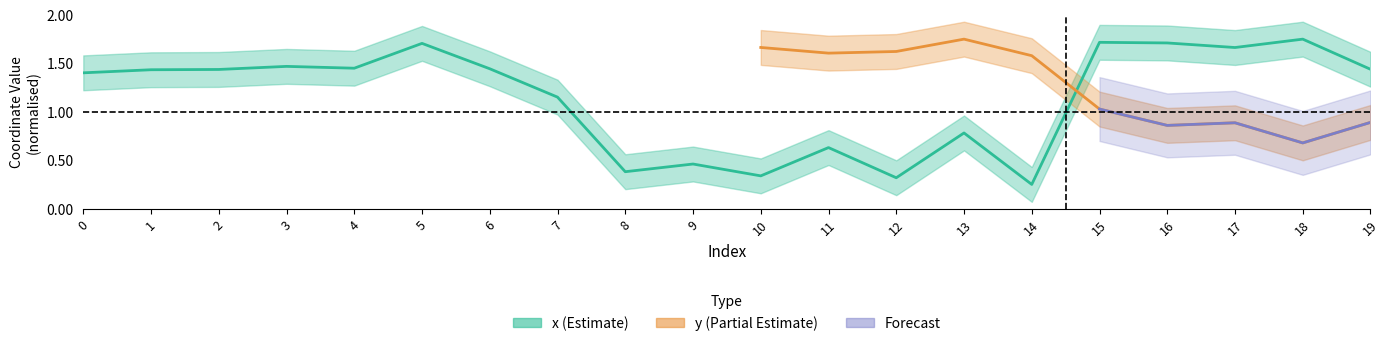

What is the difference between the maximum and minimum values?

1.5